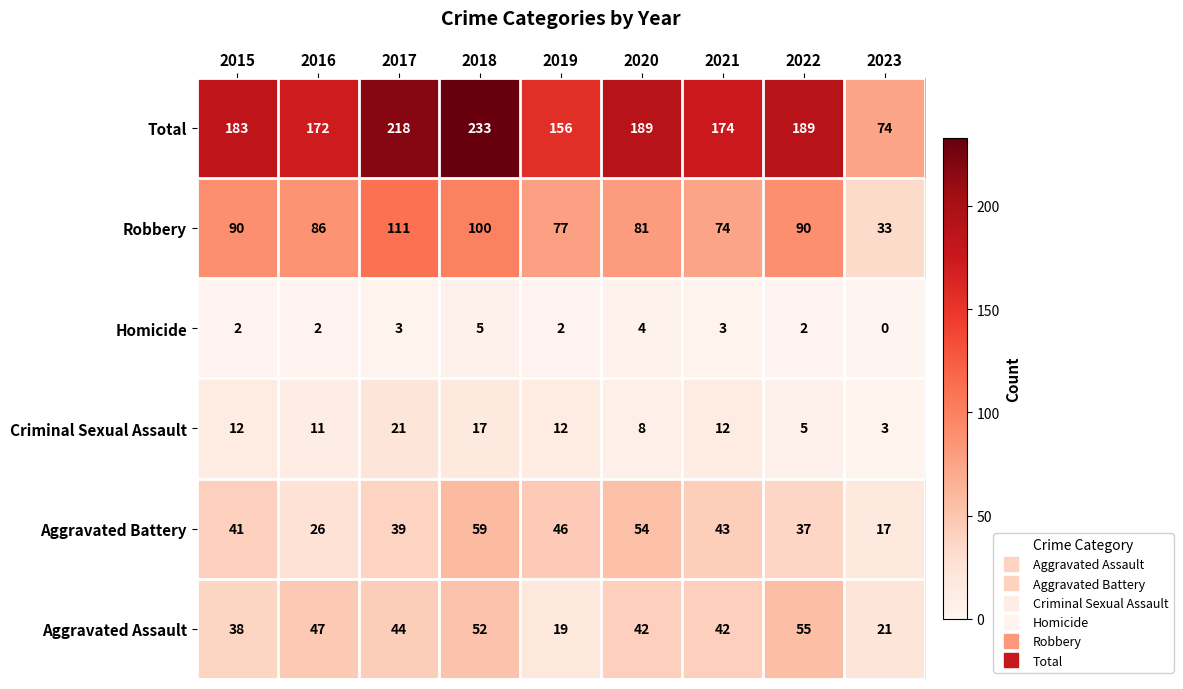

Rank the series by their maximum value, from lowest to highest.

Homicide, Criminal Sexual Assault, Aggravated Assault, Aggravated Battery, Robbery, Total